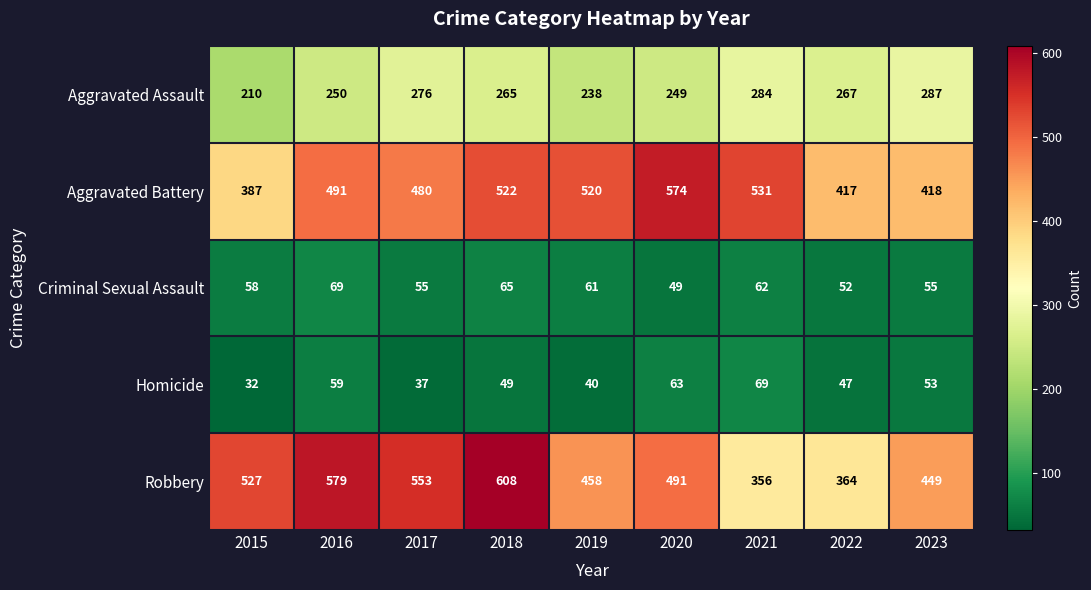

How many distinct data groups are displayed?

5